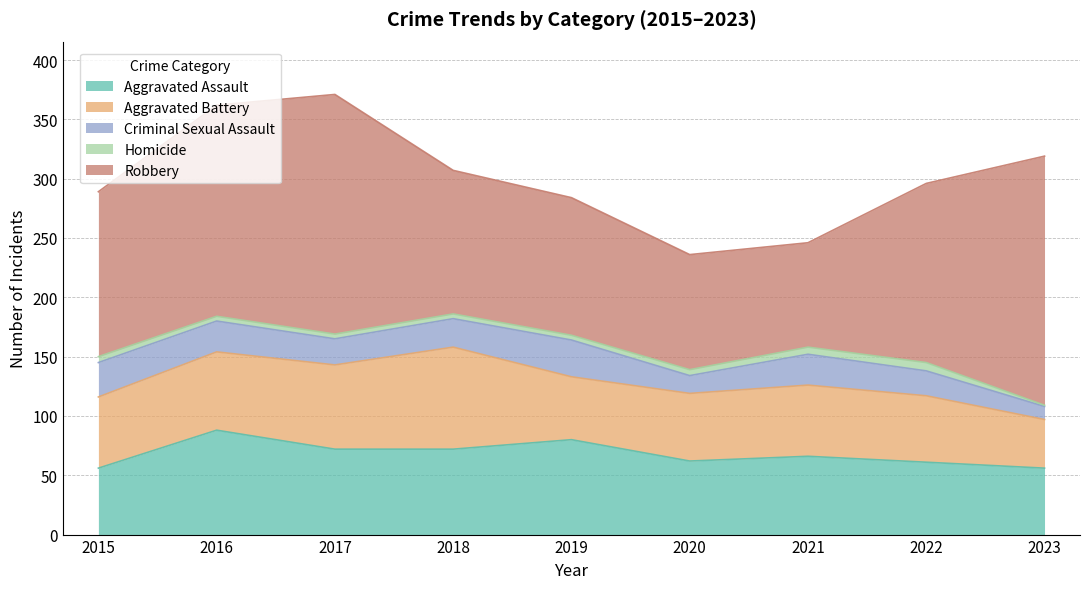

At which category does Aggravated Battery reach its first local peak?

2018